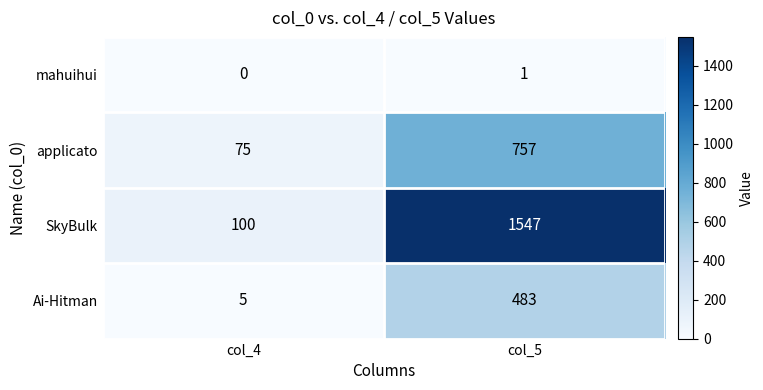

The value of SkyBulk at col_5 is 670. True or false?

False